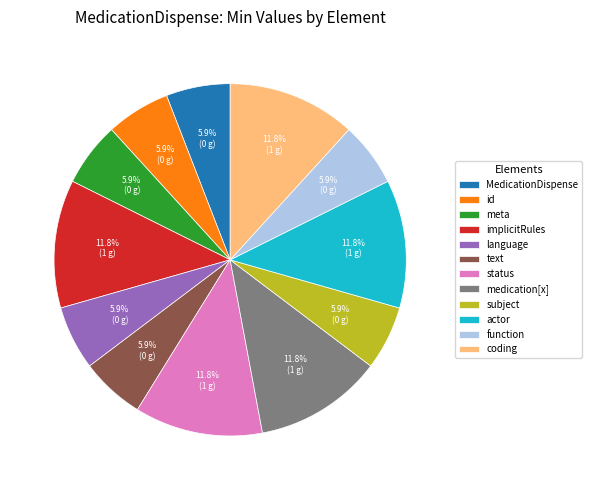

Combined, do function and MedicationDispense account for over 50%?

No